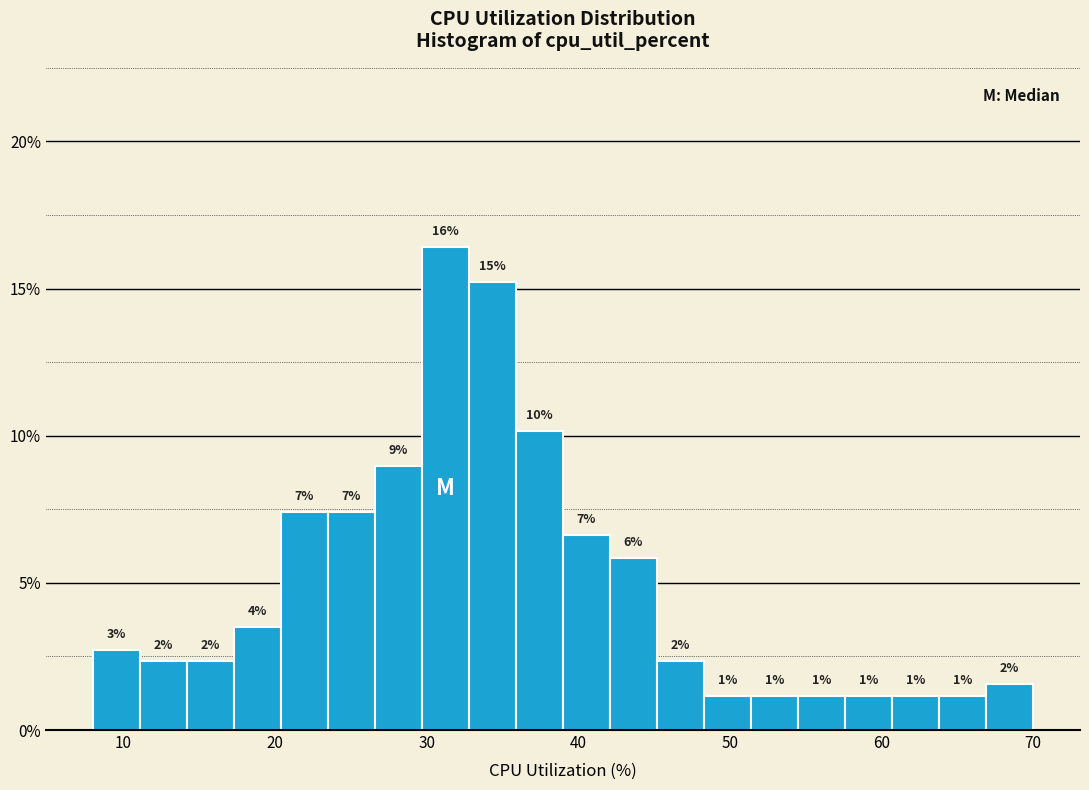

Around what value on the x-axis is the tallest bar? Give the approximate position of its centre, as read against the axis.

31